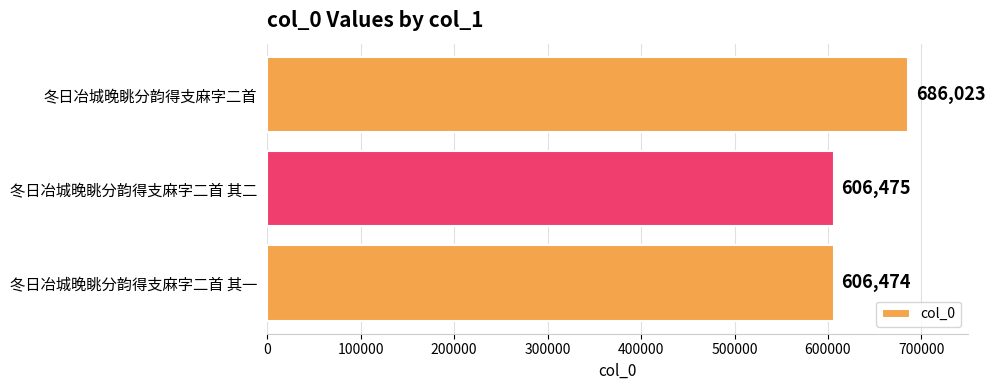

Reading top to bottom, list all the values displayed in this chart.

686023	606475	606474